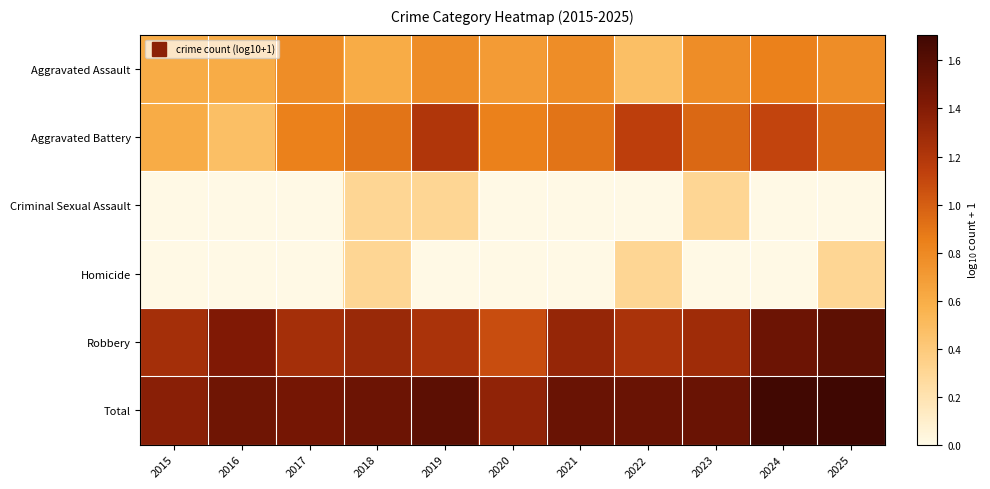

Which series has the largest total across all categories?

Total